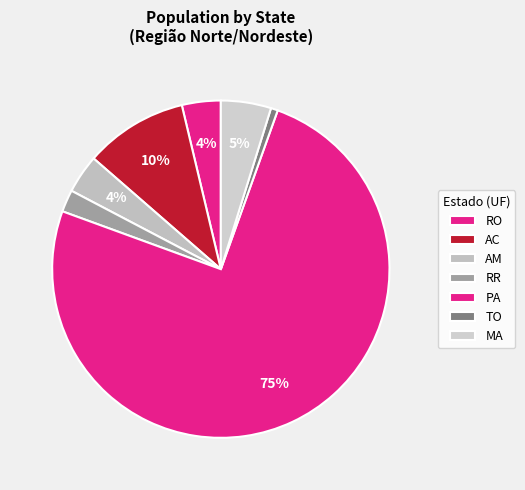

To the nearest percent, what percentage of the pie is RO?

4%